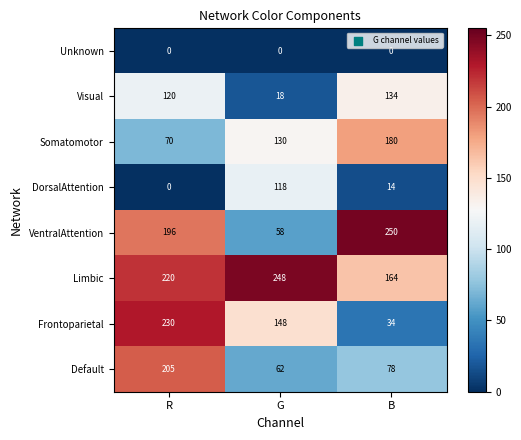

At which label is VentralAttention closest to 154?

R